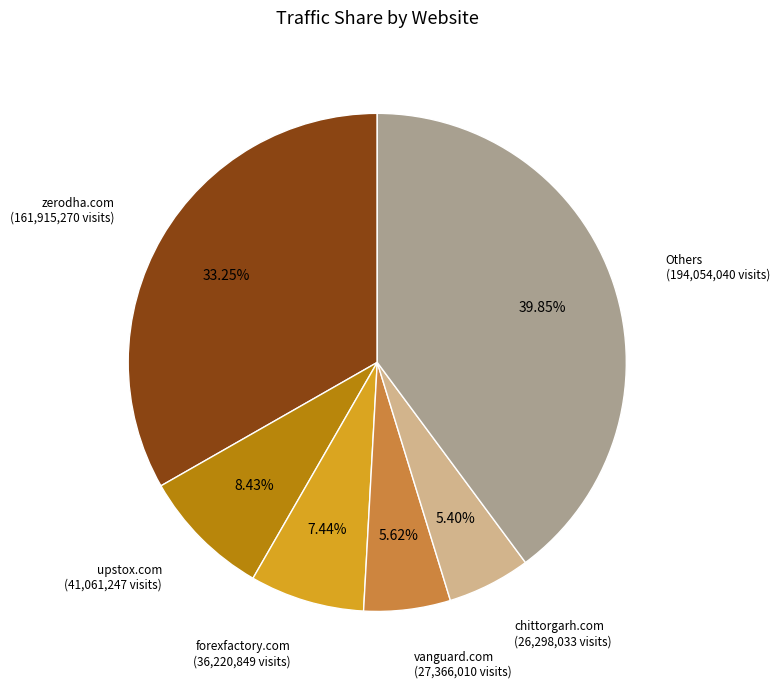

Does any single category account for the majority?

No